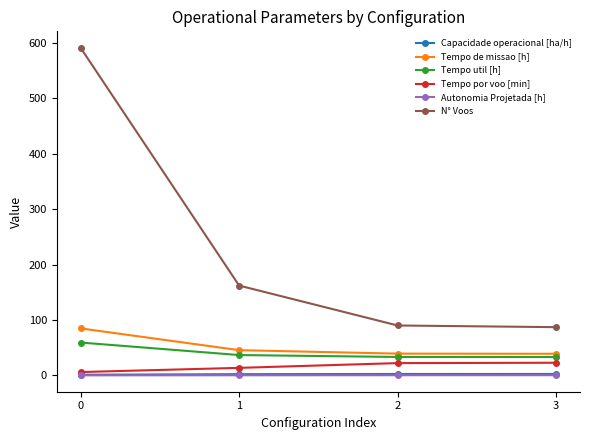

What is the total value across all series at 2?

187.4